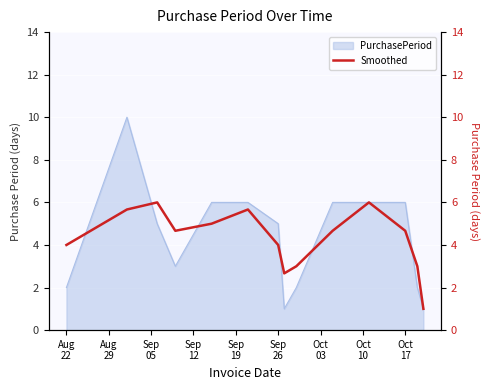

Is it true that the value at Oct 17 is 1.7?

False